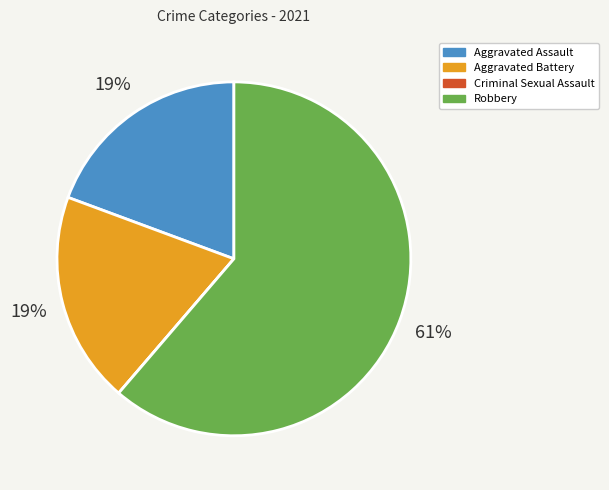

What is the ratio of the value at Robbery to the value at Aggravated Battery?

3.2